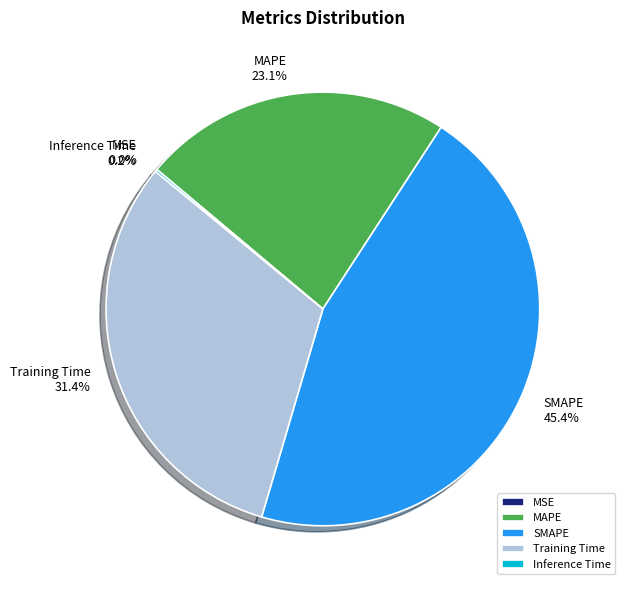

Combined, do MAPE and SMAPE account for over 50%?

Yes